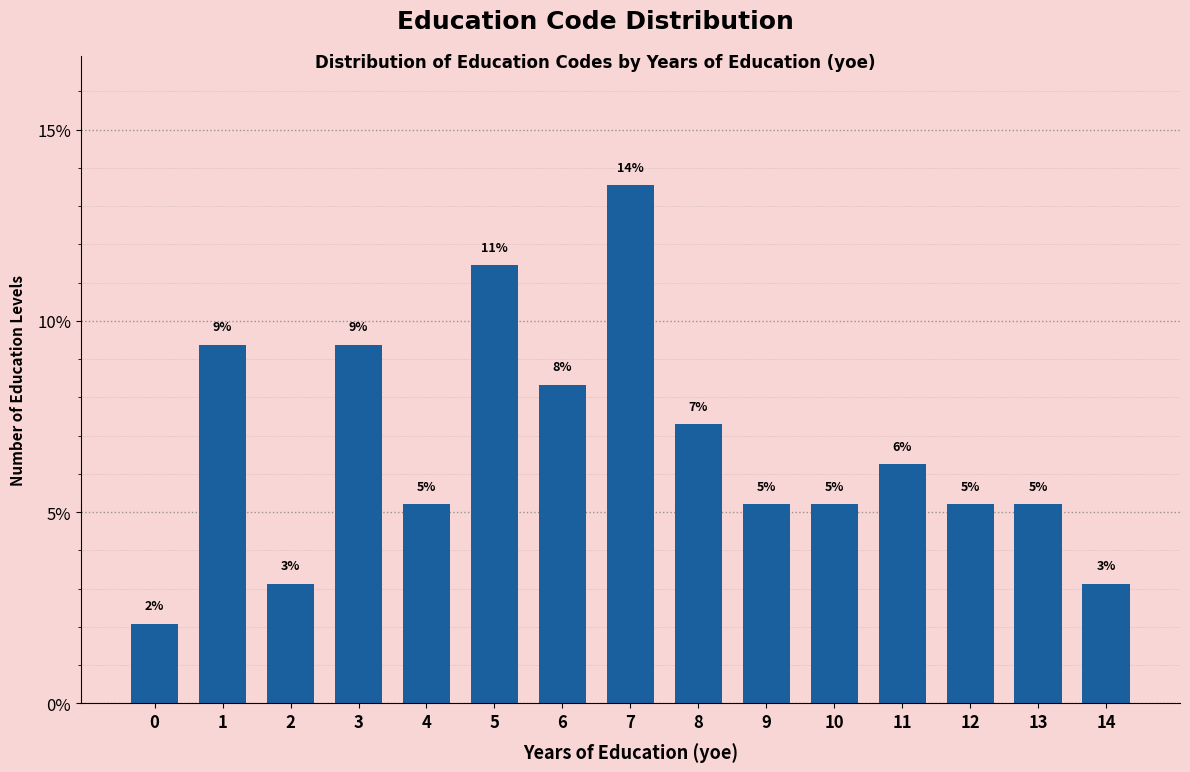

What is the sum of all values?

1.0